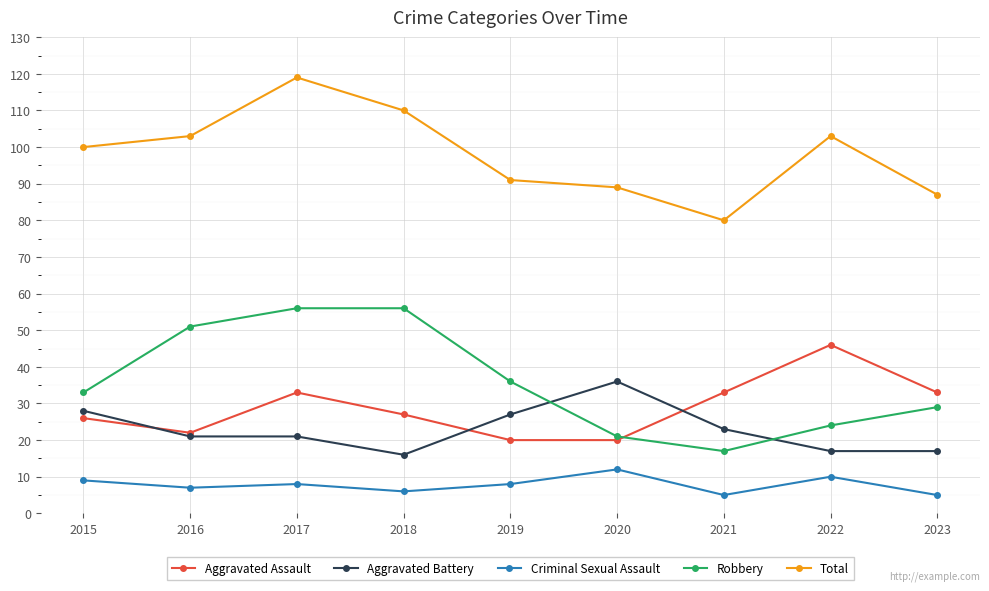

True or false: Criminal Sexual Assault has more than 0 points higher than both neighbors.

True